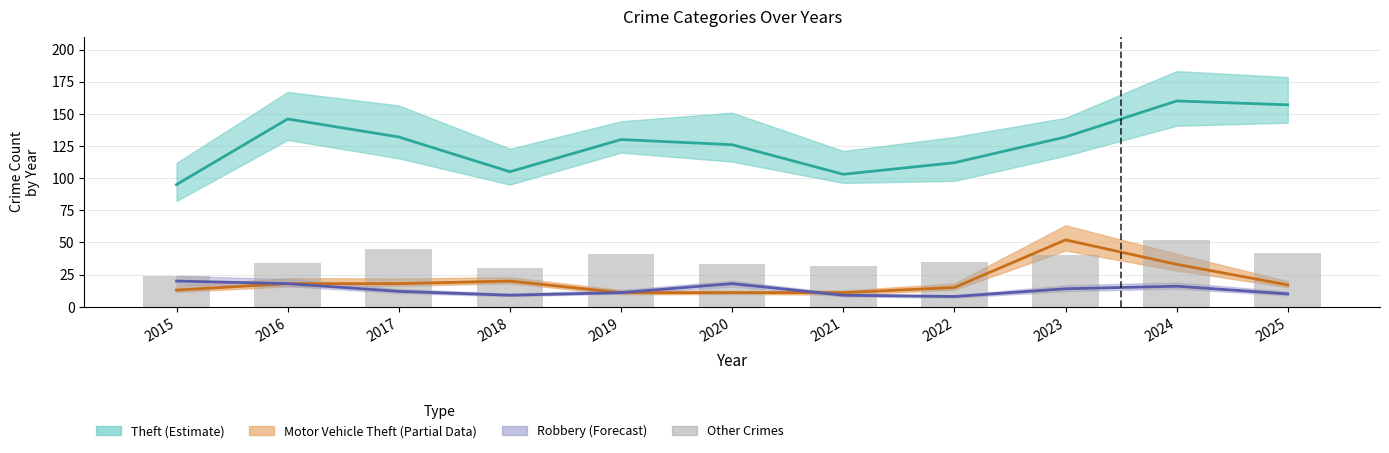

What is the value of the 4th bar from the left?

30